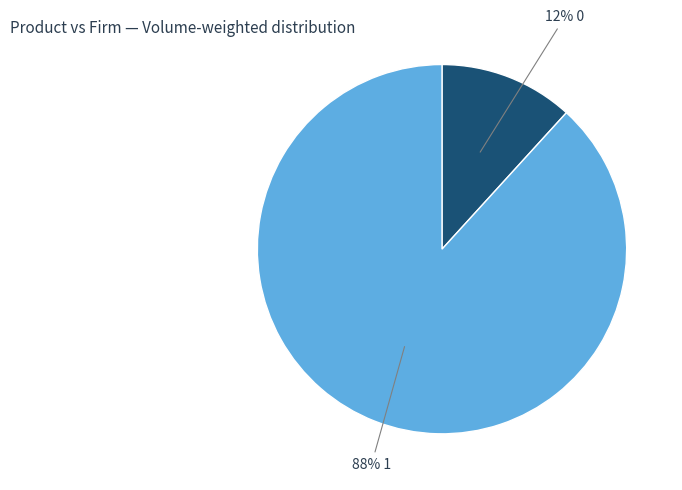

Count the number of slices in the pie.

2